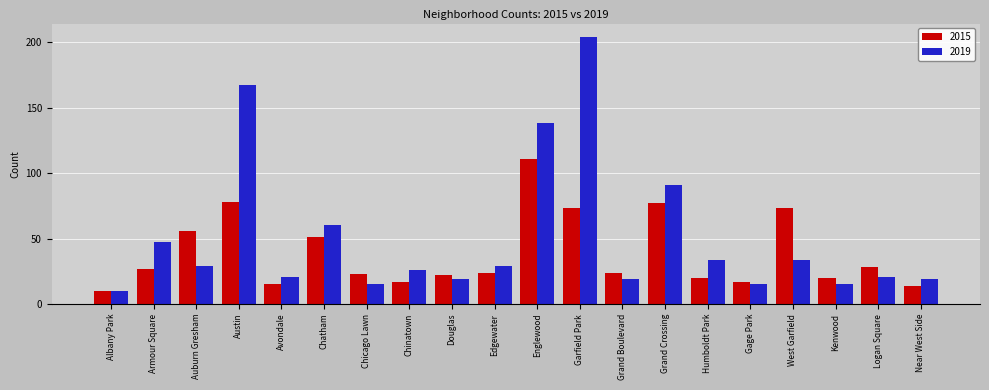

At Armour Square, list the series in order from largest to smallest.

2019, 2015